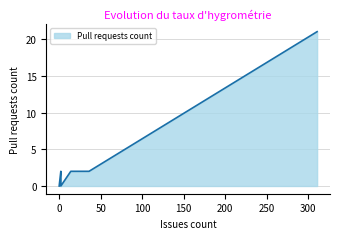

What is the sum of the values at 2 and 0?

2